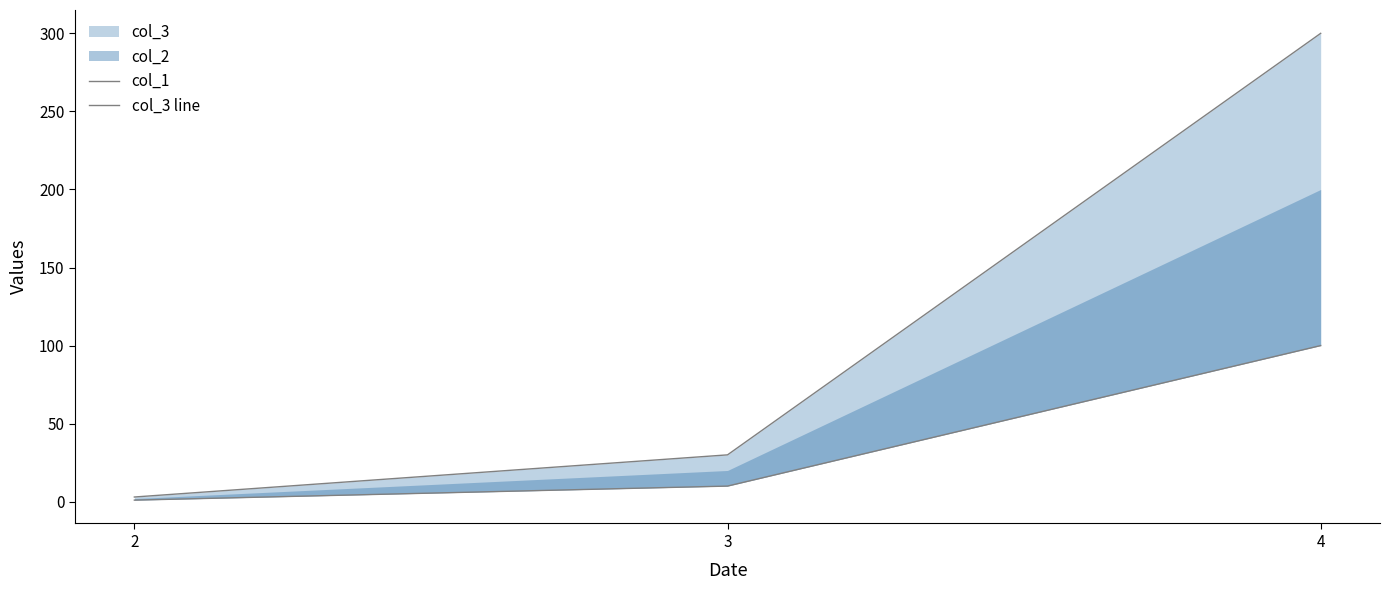

How many lines are shown in the chart?

2